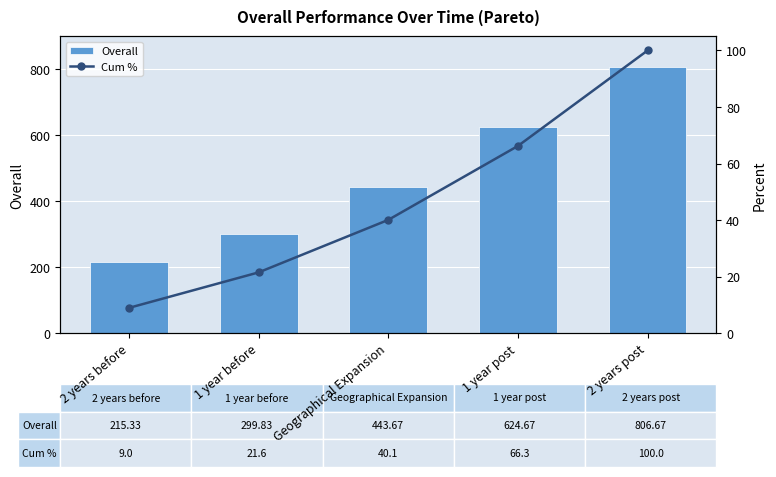

Rank the series by their maximum value, from lowest to highest.

Cum %, Overall